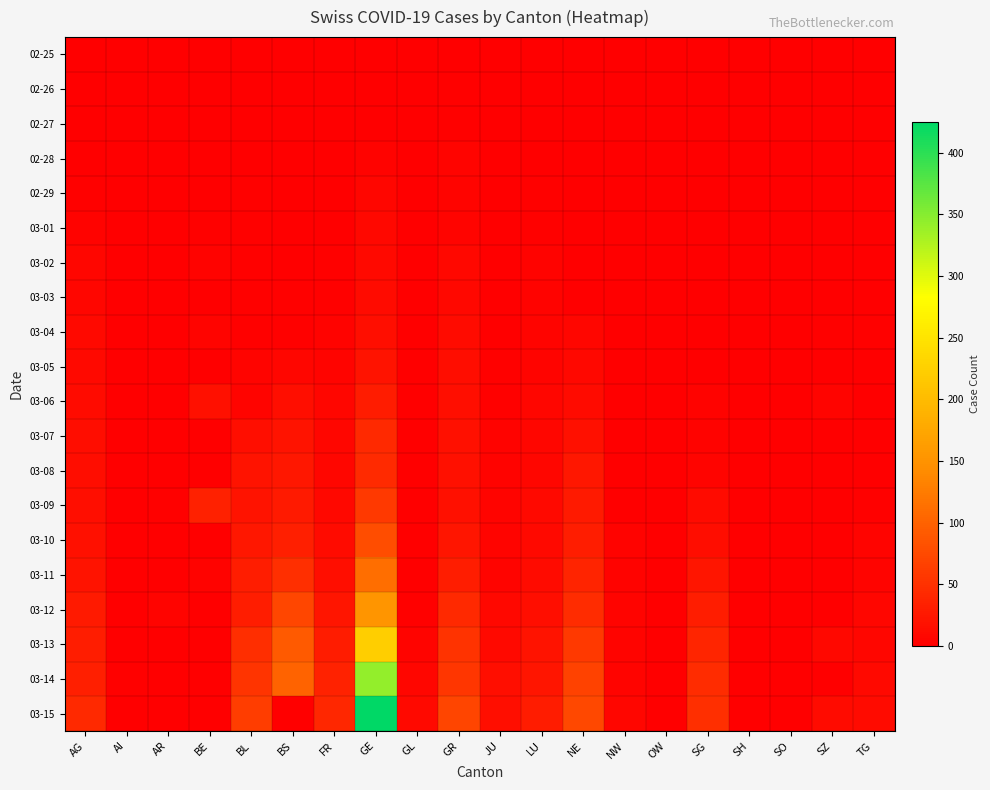

What is the difference between the highest and lowest values at GL?

10